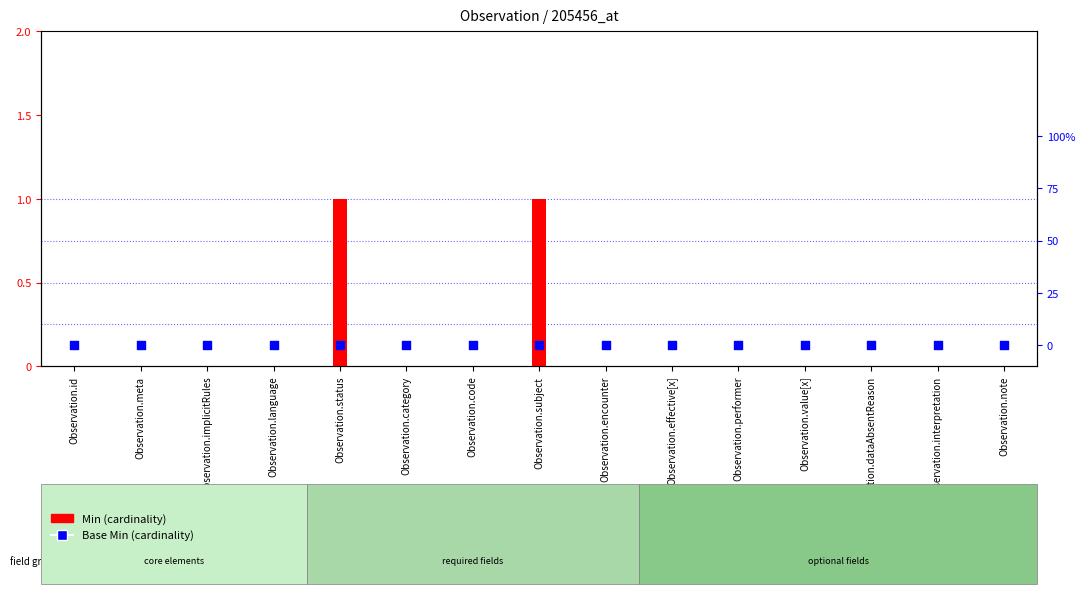

Which series has the largest Y range (max minus min)?

Min